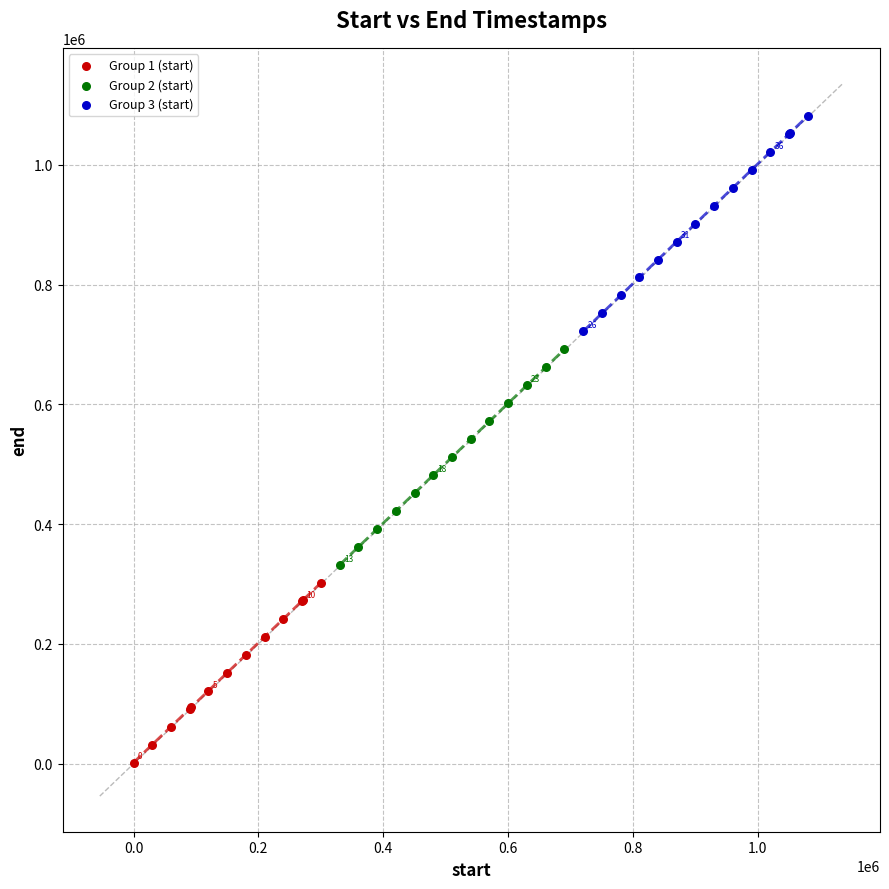

Which series reaches the minimum Y coordinate?

Group 1 (start)